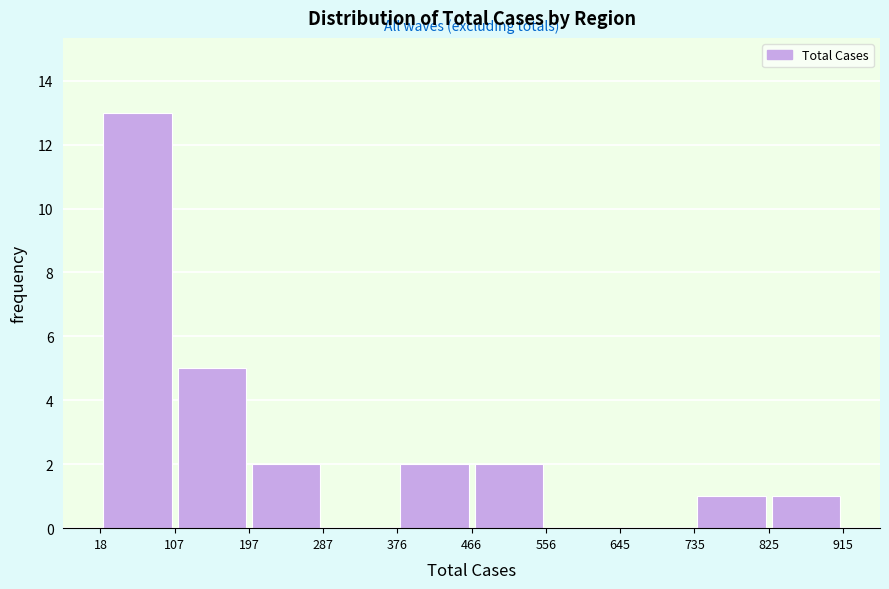

Which range on the x-axis has the tallest bar?

18 to 107